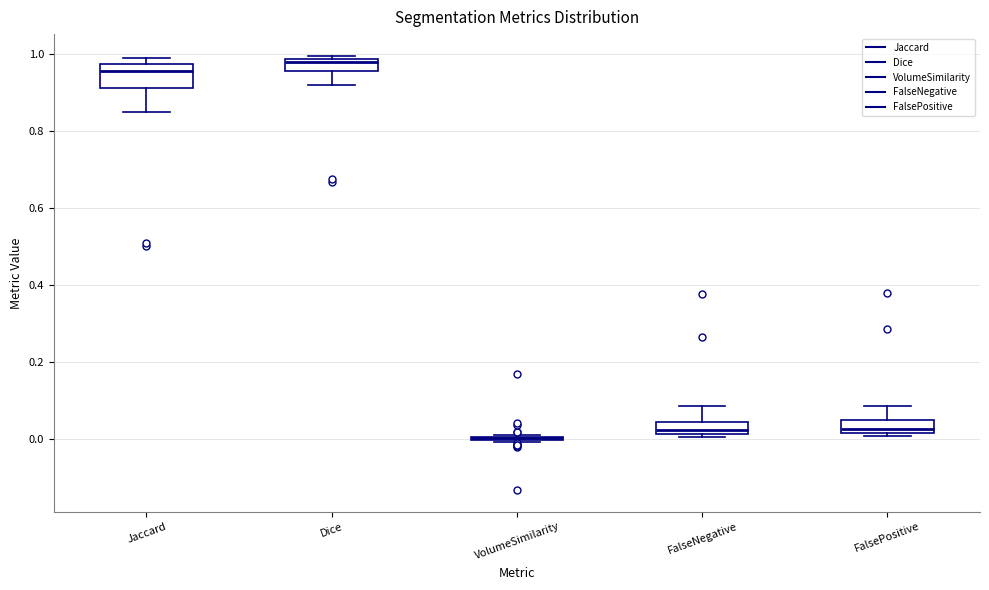

Reading left to right, transcribe this box plot: for each box, give where its median line is, the range the box spans, and where its two whiskers end, as read against the y-axis. The values are not printed on the chart, so give them approximately, as read against the axis.

Jaccard: median 0.96, box 0.92 to 0.98, whiskers 0.84 to 0.98 (just above the box's upper edge)
Dice: median 0.98 (just below the box's upper edge), box 0.96 to 0.98, whiskers 0.92 to 1.00
VolumeSimilarity: box collapsed to a line at 0.00, whiskers 0.00 to 0.00
FalseNegative: median 0.02 (just above the box's lower edge), box 0.02 to 0.04, whiskers 0.00 to 0.08
FalsePositive: median 0.02 (just above the box's lower edge), box 0.02 to 0.04, whiskers 0.00 to 0.08